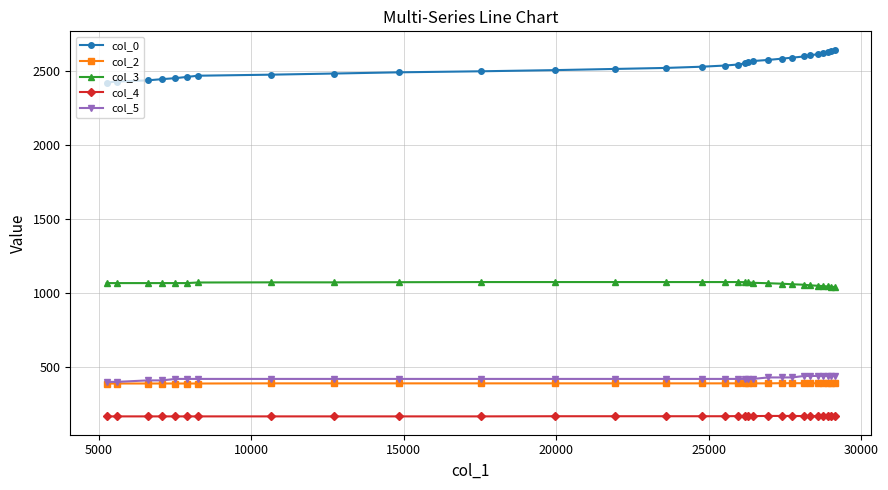

What are all the series names shown in the legend?

col_0, col_2, col_3, col_4, col_5